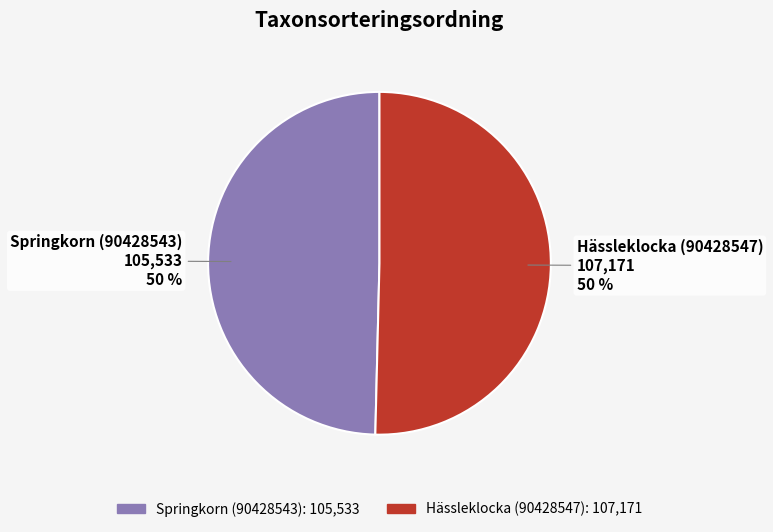

What is the ratio of the value at Springkorn (90428543) to the value at Hässleklocka (90428547)?

1.0